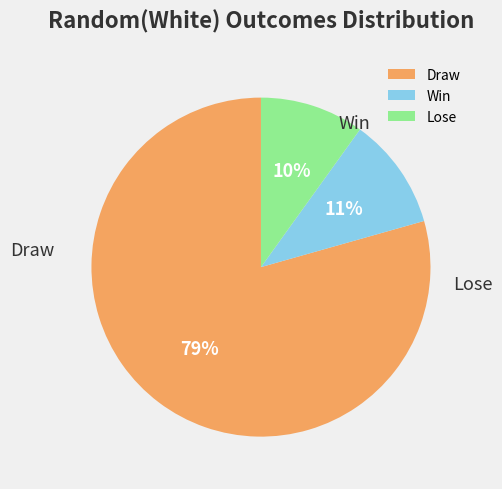

What percentage do Lose and Win together represent?

20.6%